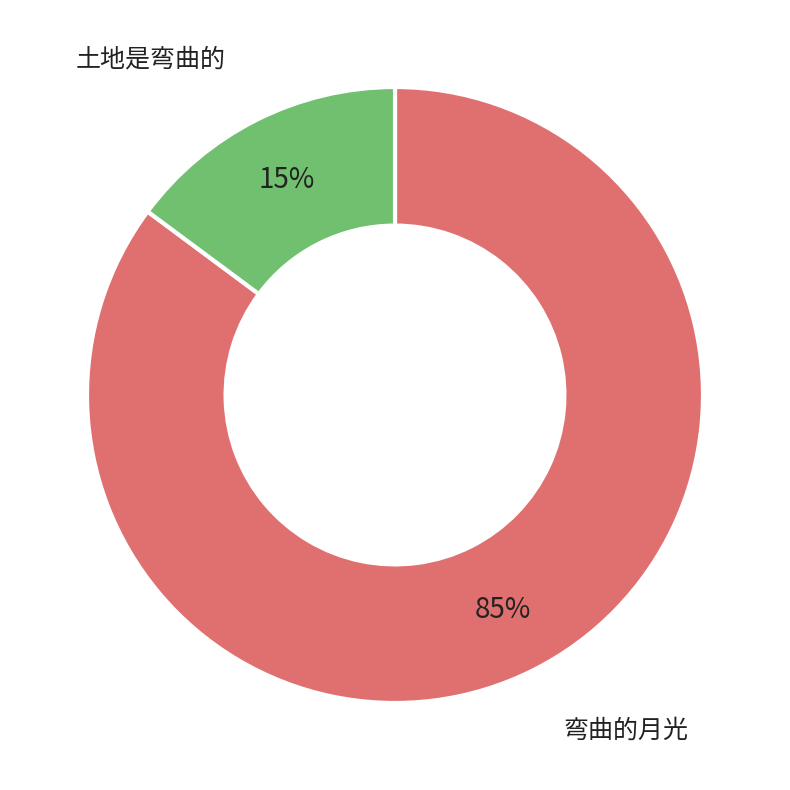

Does any single category account for the majority?

Yes